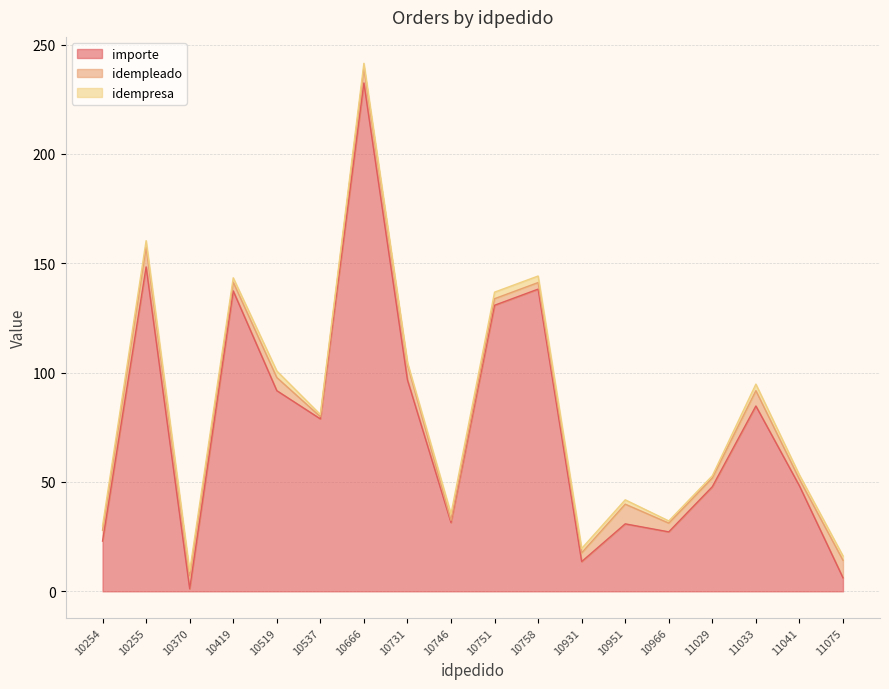

The idempresa series shows 3.0 at 11033. True or false?

True